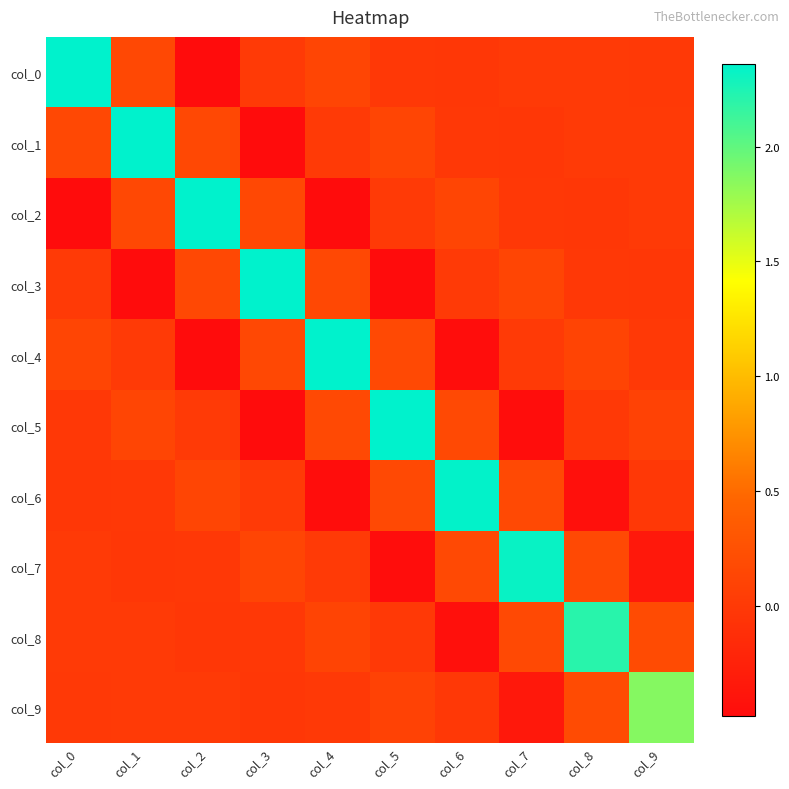

Count the number of categories in the chart.

10